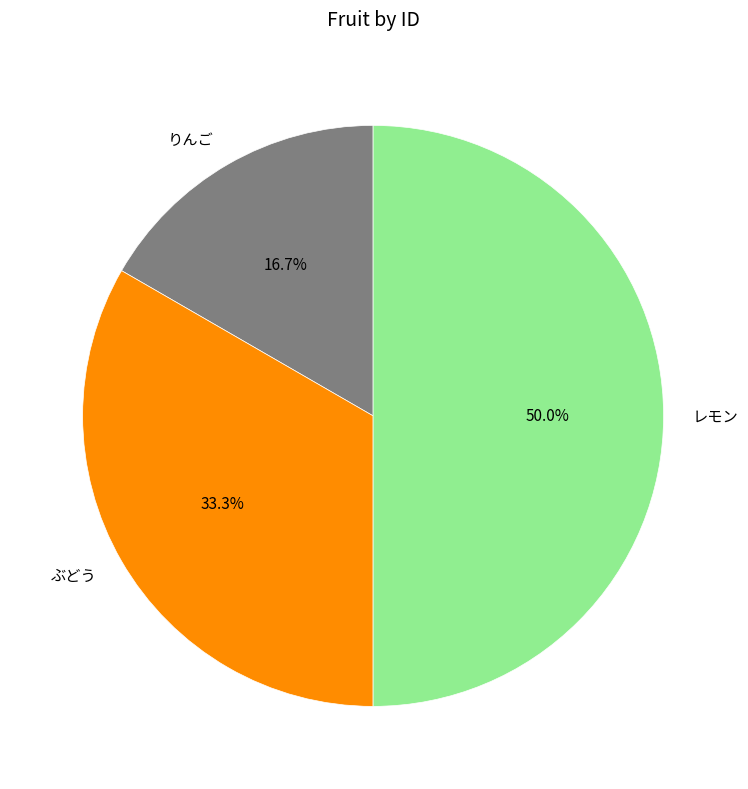

Rank the categories by value from highest to lowest.

レモン, ぶどう, りんご